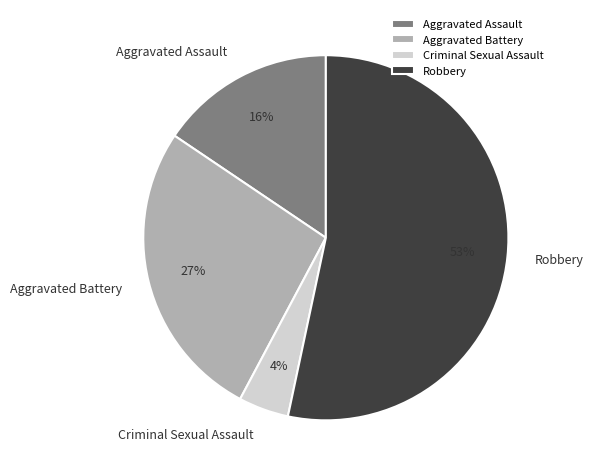

Which has a higher value, Robbery or Criminal Sexual Assault?

Robbery